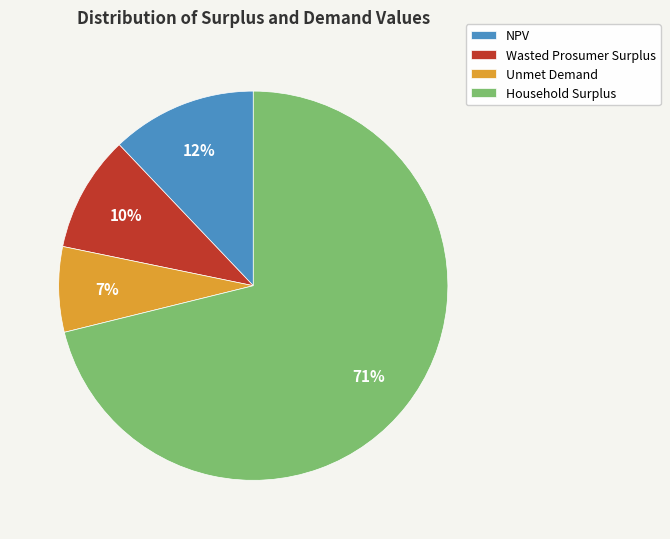

Is there any slice that represents more than half of the pie?

Yes